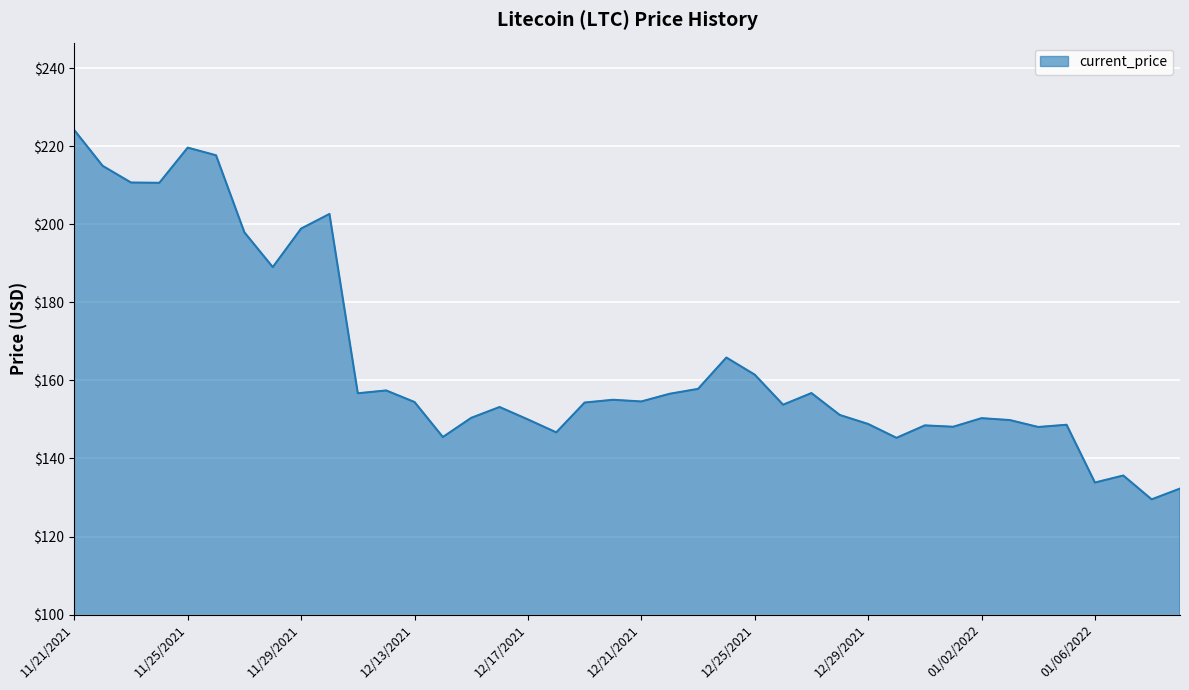

Does the chart have visible grid lines?

Yes